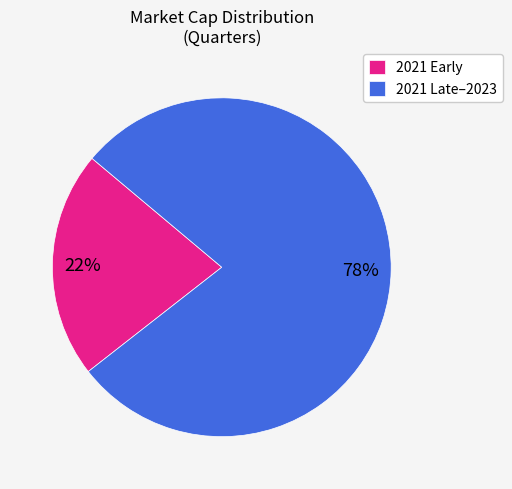

To the nearest percent, what is the average slice percentage?

50%